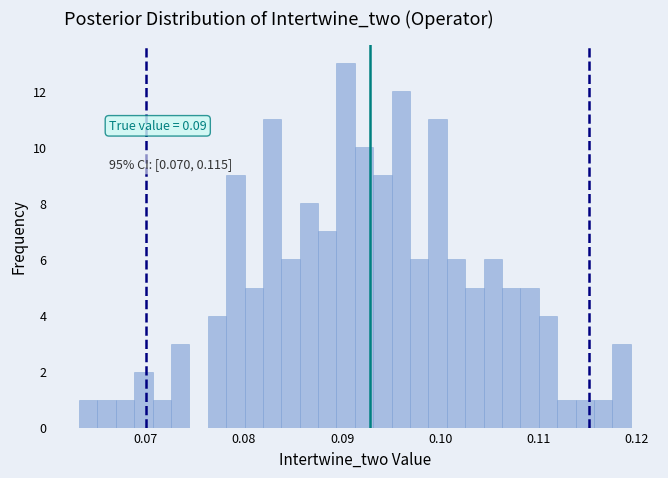

Read against the x-axis, roughly where is the centre of the tallest bar?

0.090